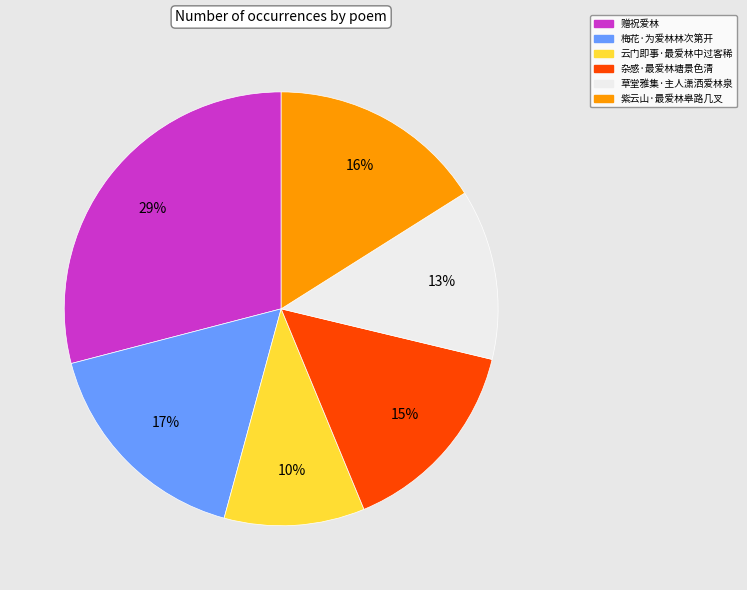

True or false: 草堂雅集·主人潇洒爱林泉 accounts for 13% of the total.

True